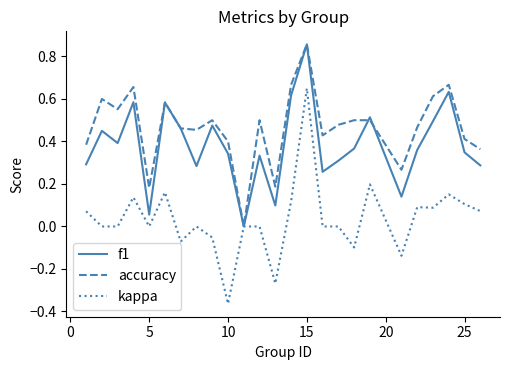

Which series has the largest range (max minus min)?

kappa